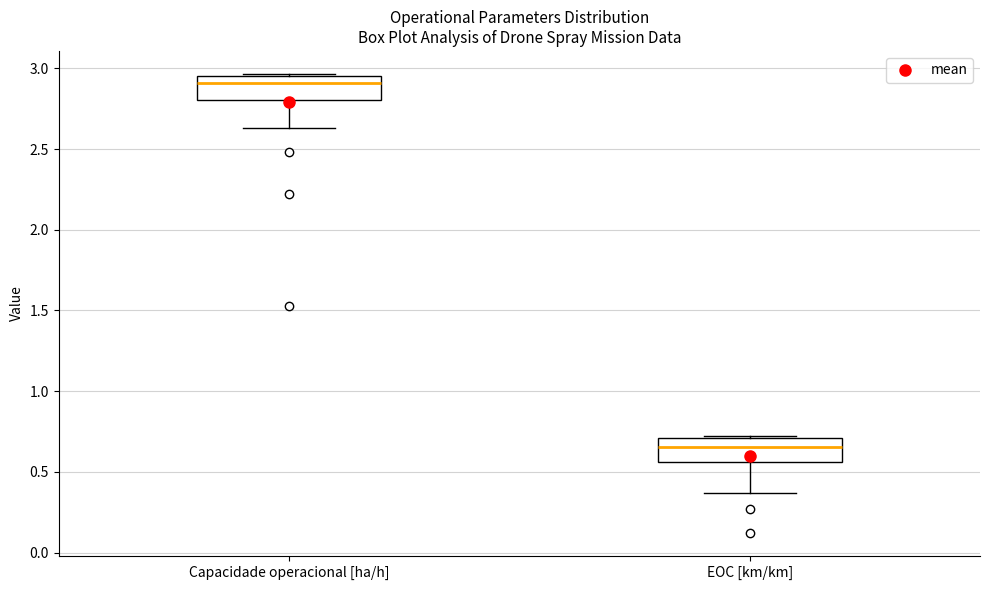

Reading left to right, transcribe this box plot: for each box, give where its median line is, the range the box spans, and where its two whiskers end, as read against the y-axis. The values are not printed on the chart, so give them approximately, as read against the axis.

Capacidade operacional [ha/h]: median 2.90, box 2.80 to 2.95, whiskers 2.65 to 2.95
EOC [km/km]: median 0.65, box 0.55 to 0.70, whiskers 0.35 to 0.70